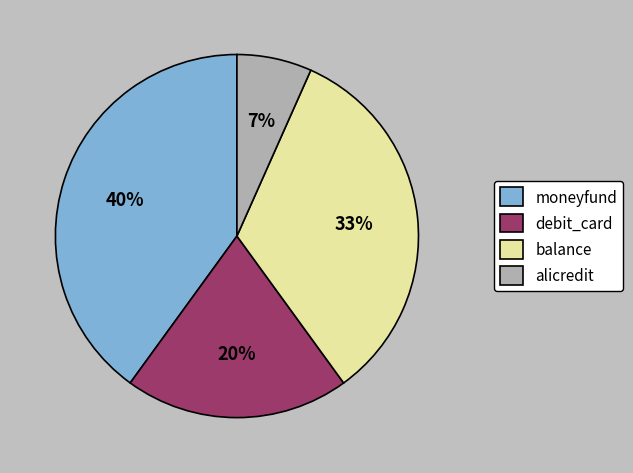

To the nearest percent, what portion does balance represent?

33%